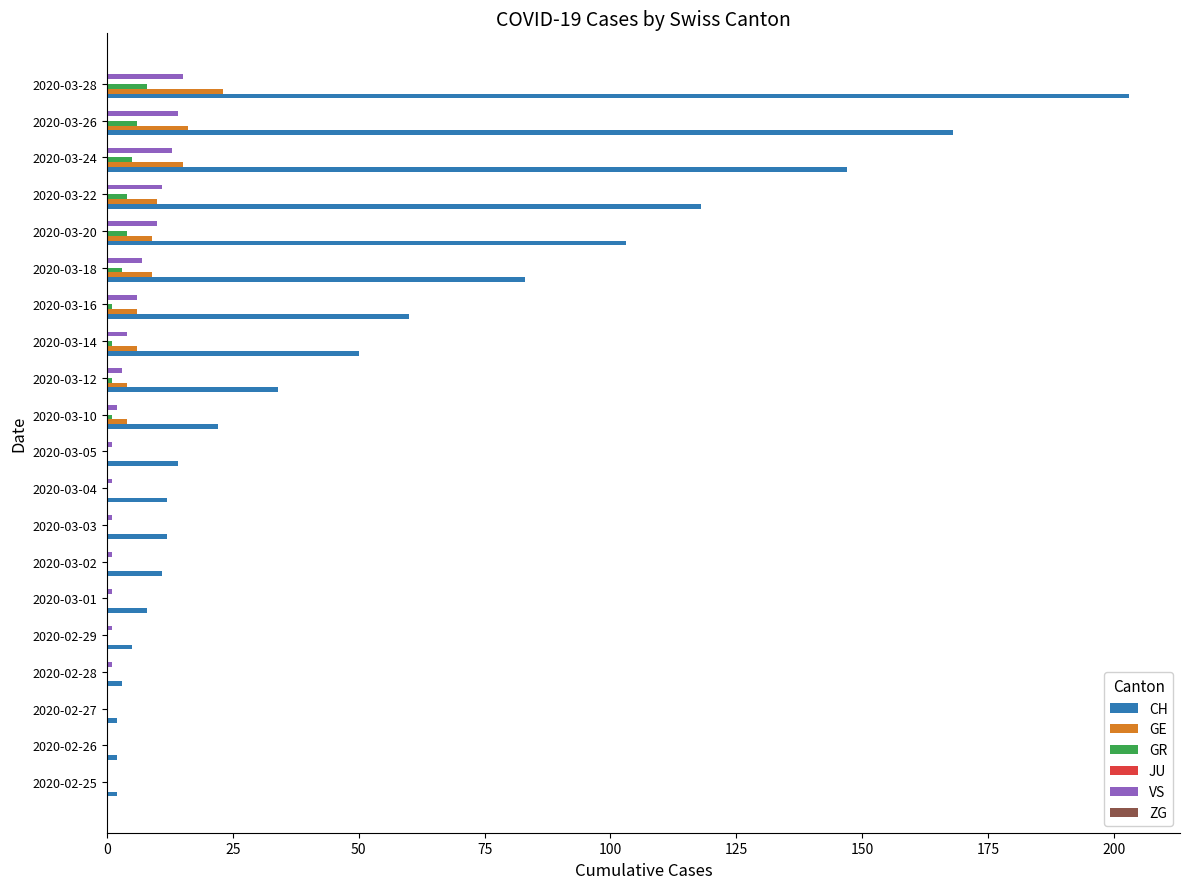

Between 2020-02-26 and 2020-03-12, which series saw the biggest shift?

CH